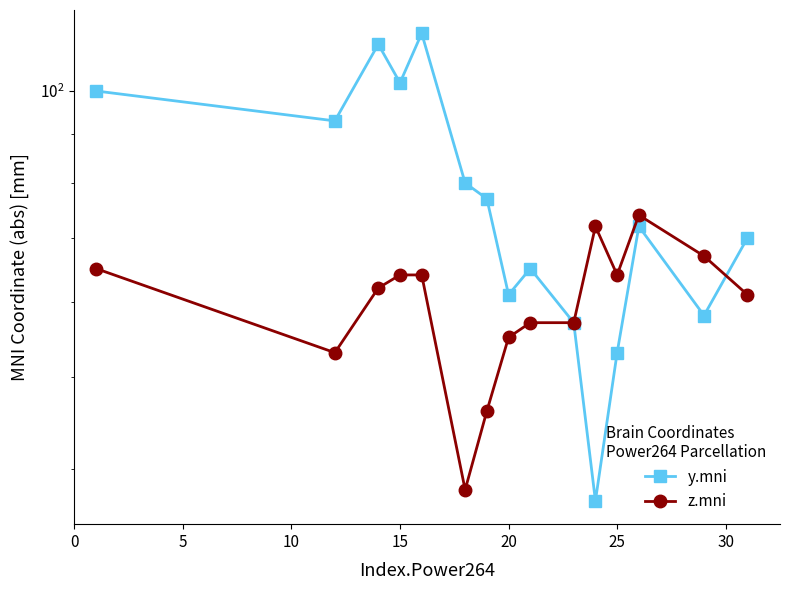

Between 15 and 25, which is larger?

15